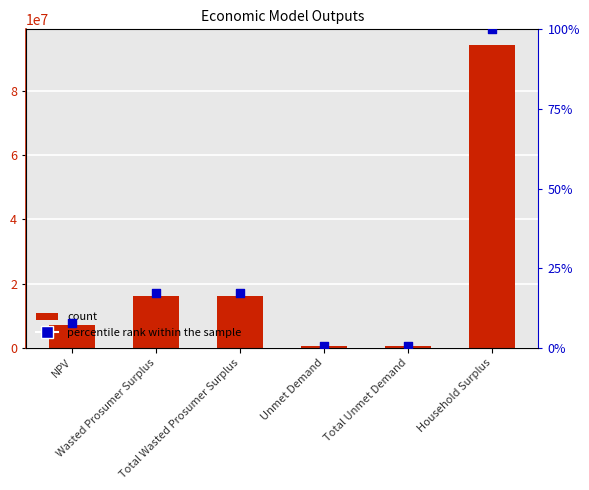

At which category is the sum across all series the highest?

Household Surplus